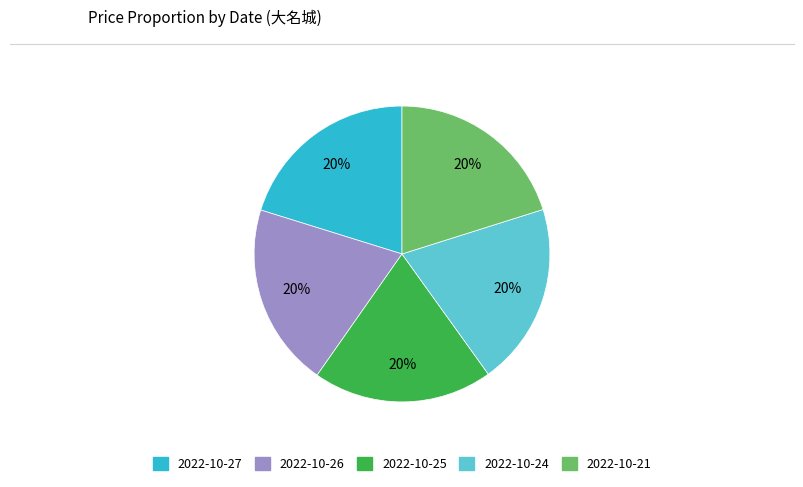

What is the ratio of the value at 2022-10-21 to the value at 2022-10-24?

1.0